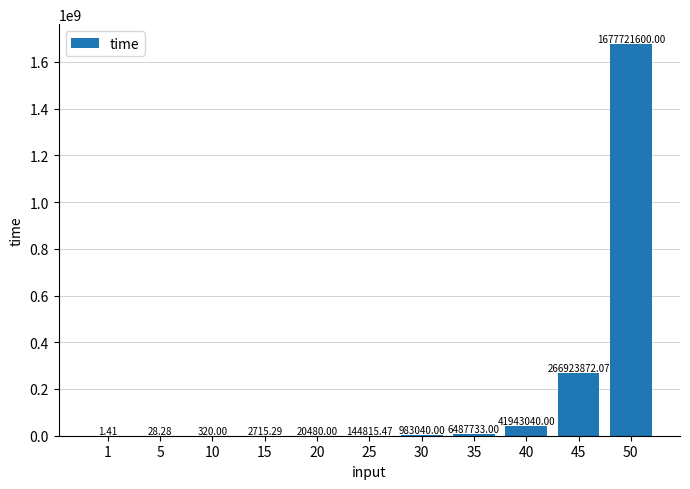

At which label is the value closest to 838860800?

45